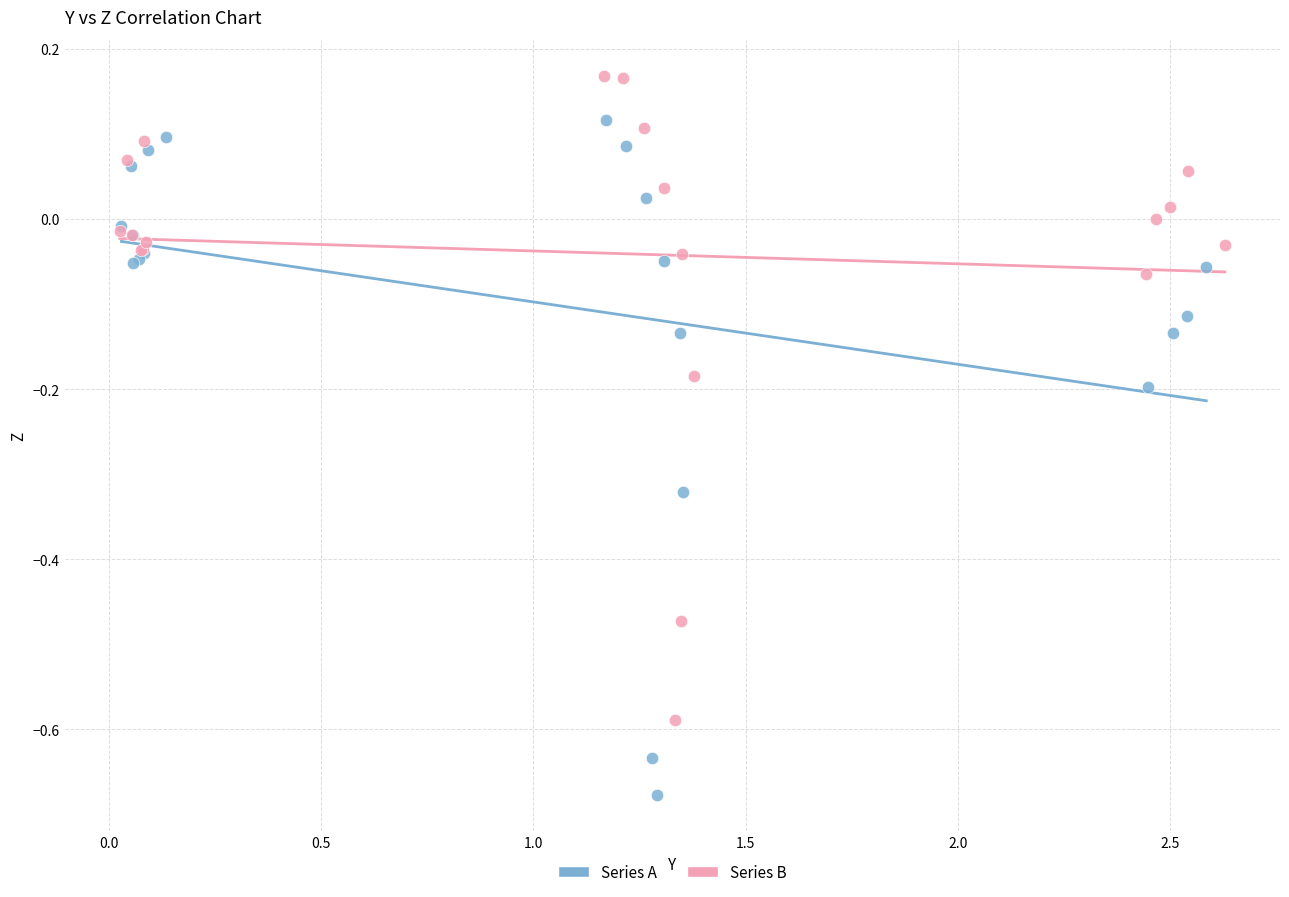

Which series contains the lowest Y value?

Series A